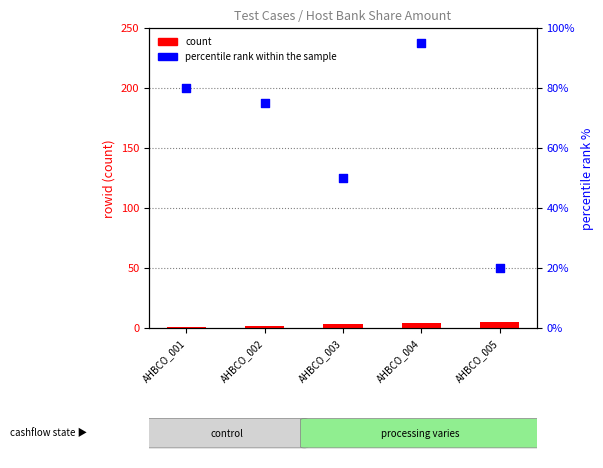

What are all the series names shown in the legend?

count, percentile rank within the sample